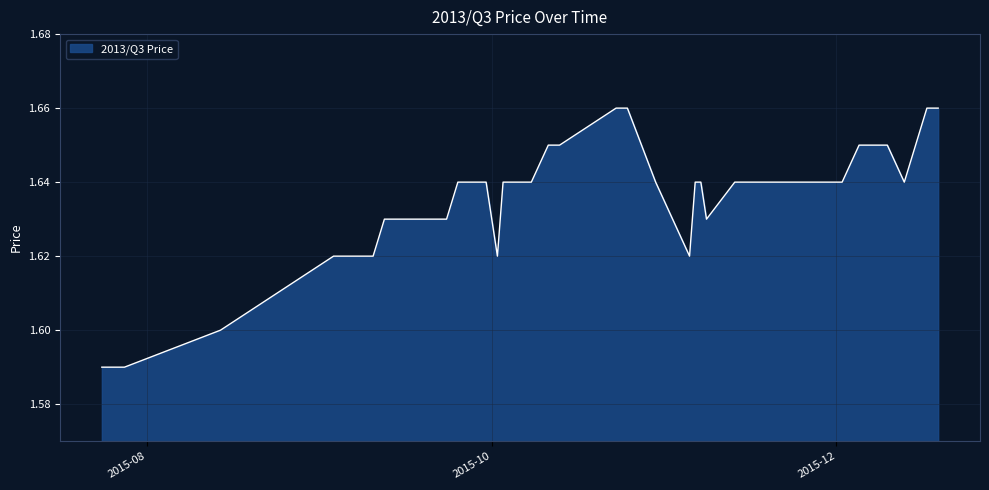

How many lines are shown in the chart?

1